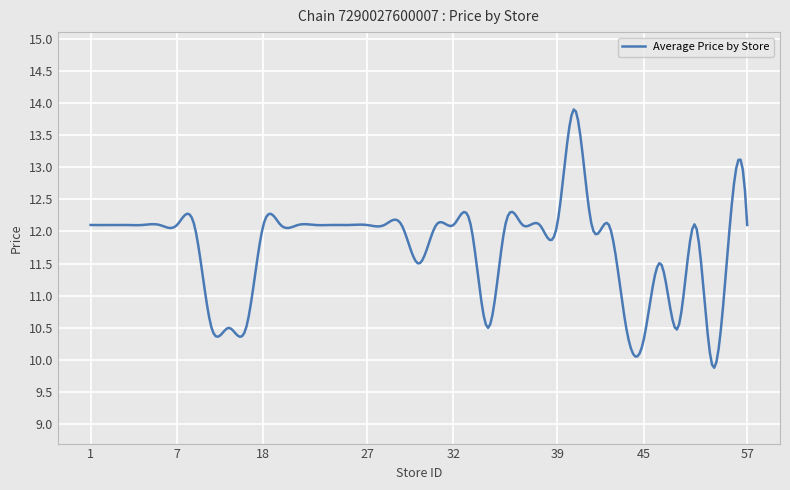

What is the smallest value displayed?

9.9